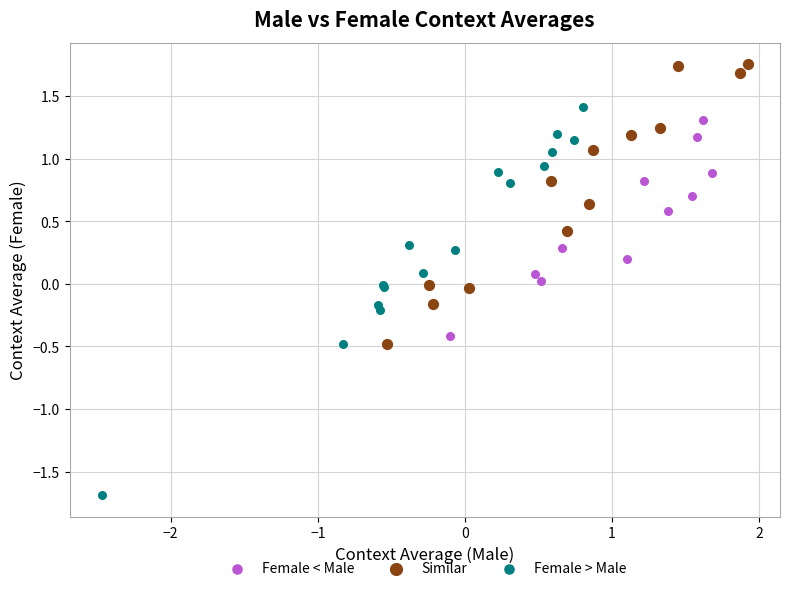

Which series contains the highest Y value?

Similar